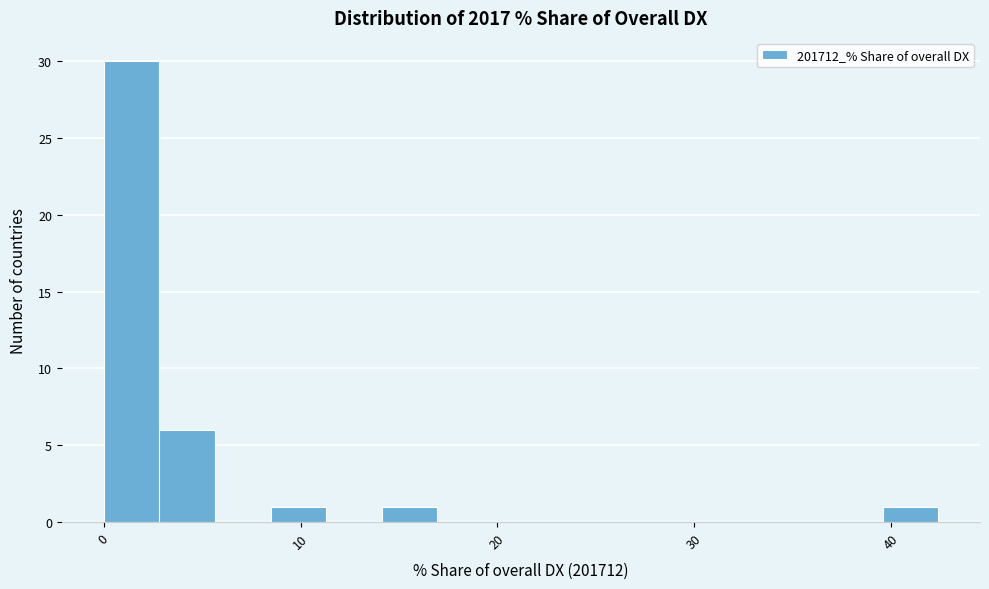

Around what value on the x-axis is the tallest bar? Give the approximate position of its centre, as read against the axis.

1